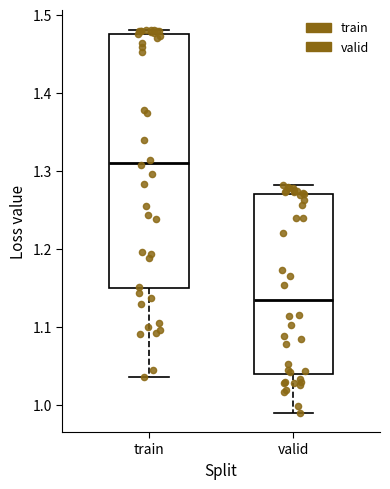

Where is the lower edge of the box for valid on the y-axis? The values are not printed on the chart, so give them approximately, as read against the axis.

1.04